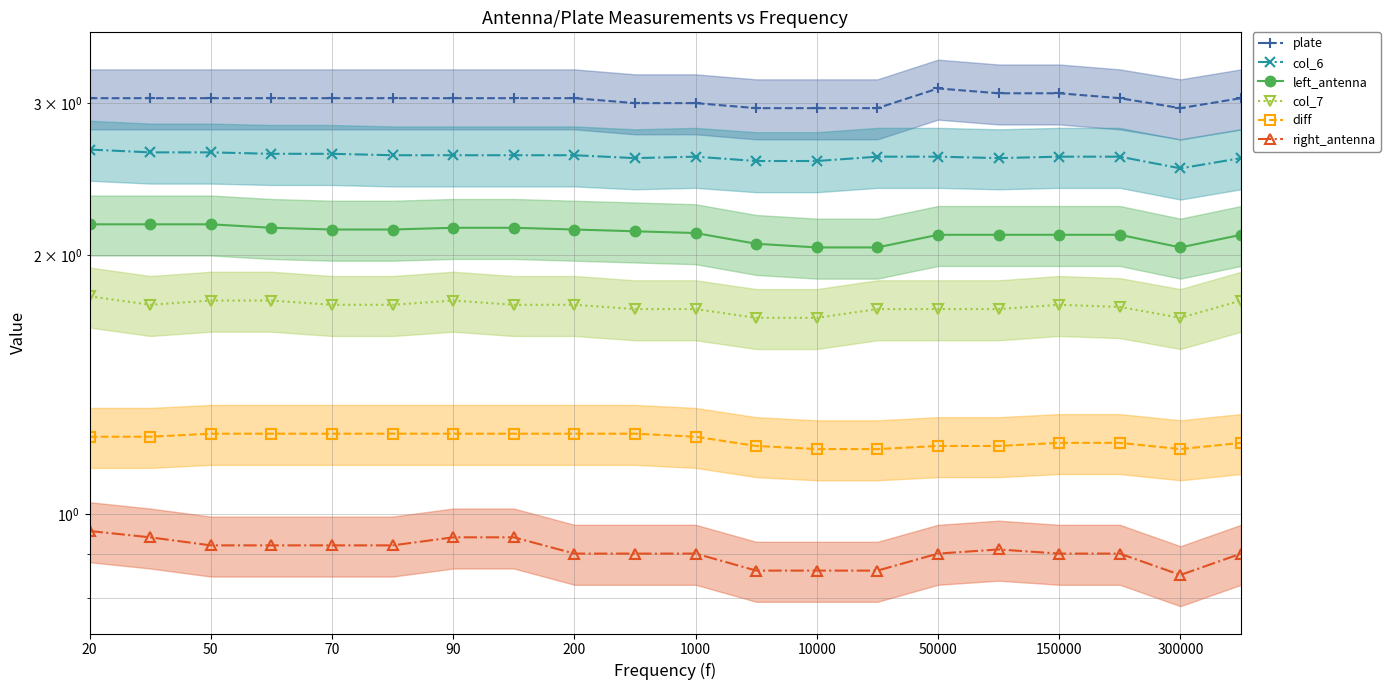

The value of diff at 200 is 2.1. True or false?

False